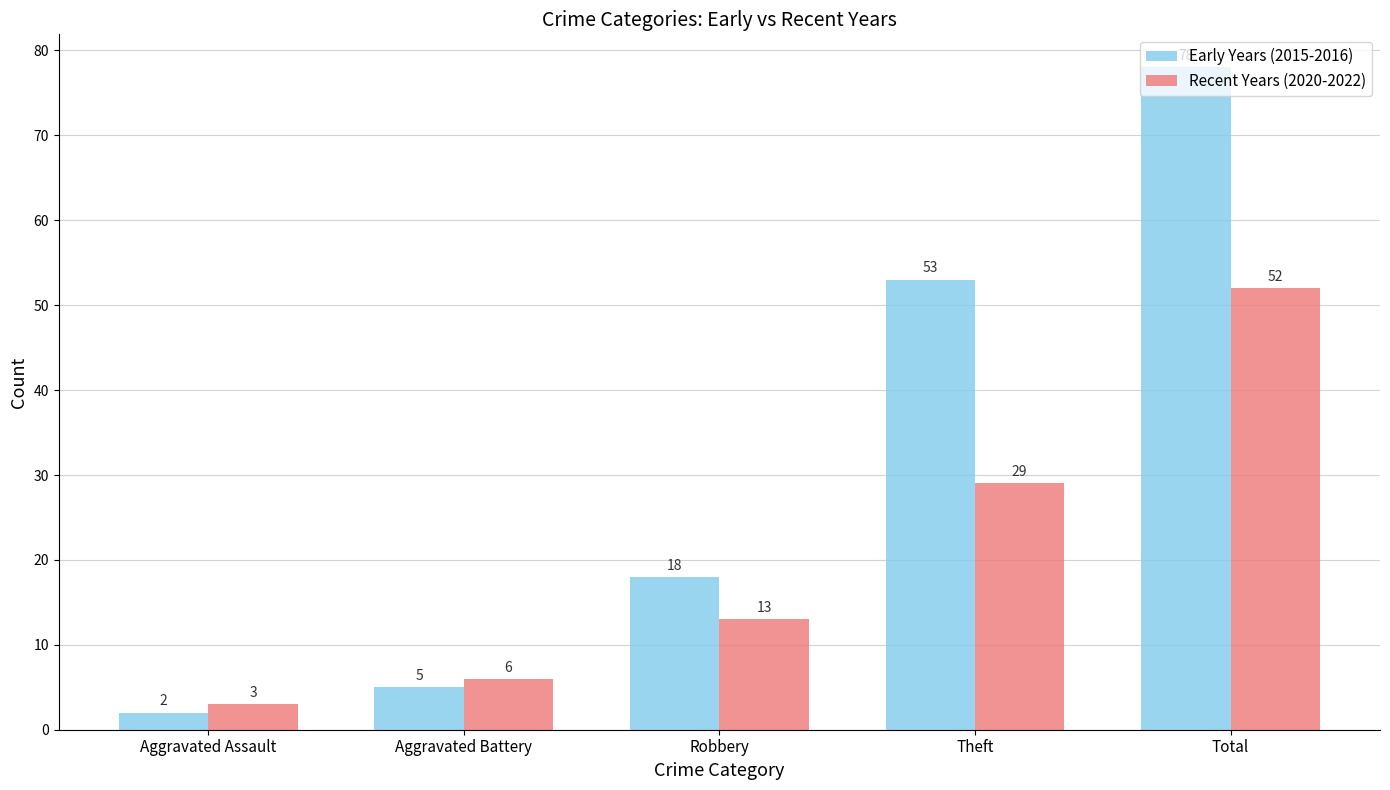

What is the sum of the Recent Years (2020-2022) values at Aggravated Assault and Robbery?

16